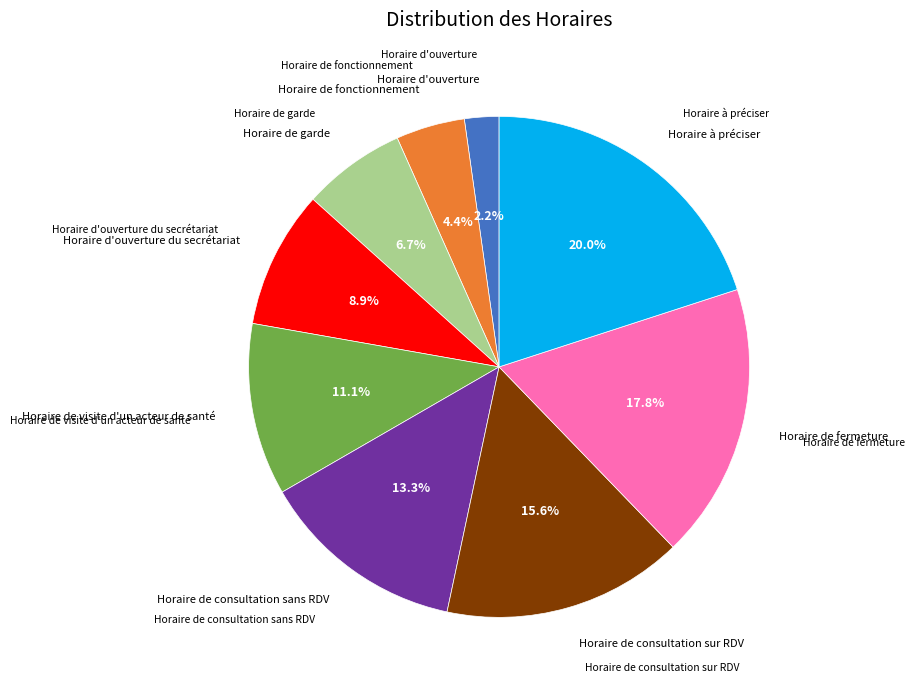

Is there any slice that represents more than half of the pie?

No